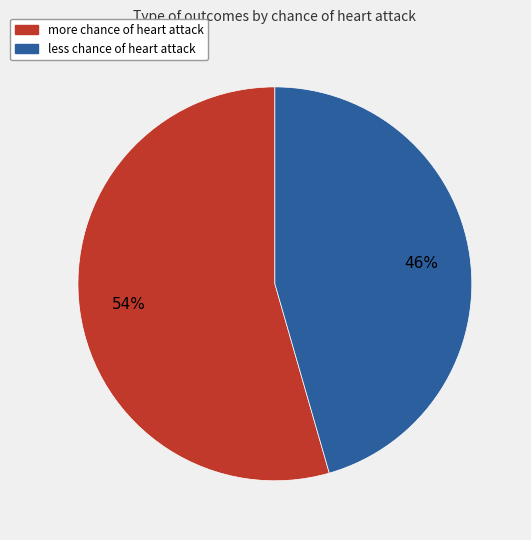

Between more chance of heart attack and less chance of heart attack, which is larger?

more chance of heart attack